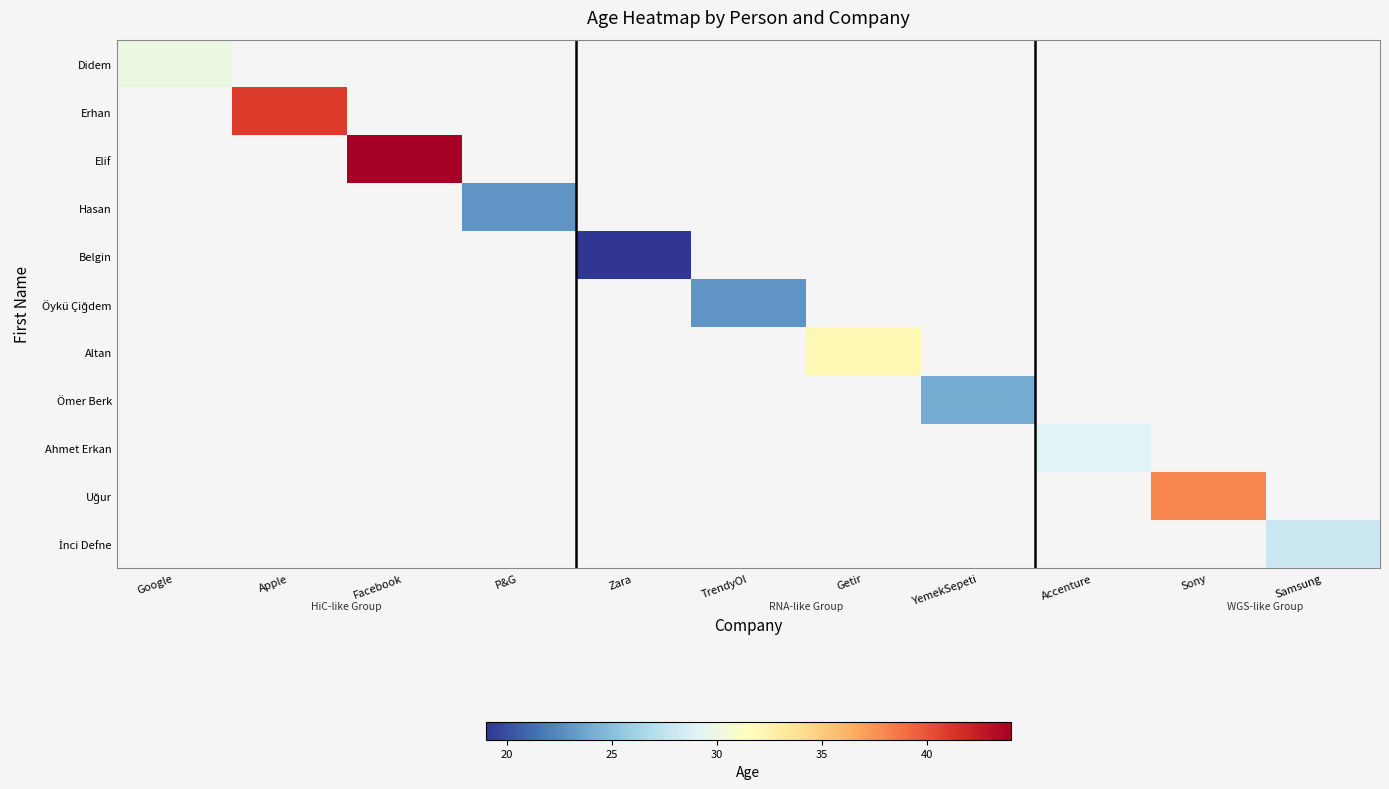

At Samsung, list the series in order from smallest to largest.

Didem, Erhan, Elif, Hasan, Belgin, Öykü Çiğdem, Altan, Ömer Berk, Ahmet Erkan, Uğur, İnci Defne